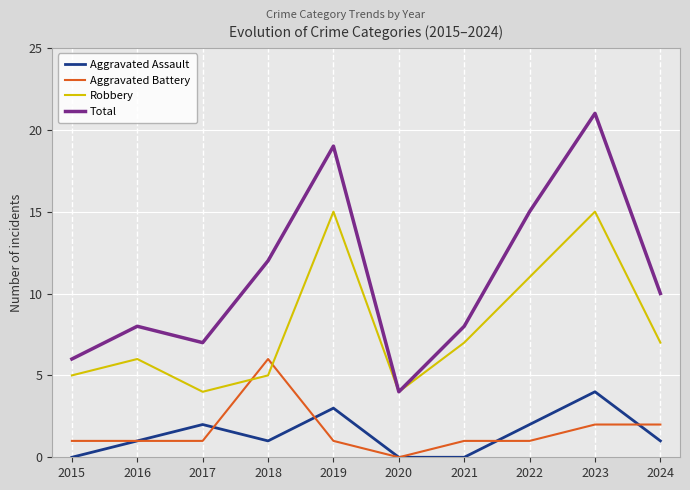

Which series has the largest total across all categories?

Total